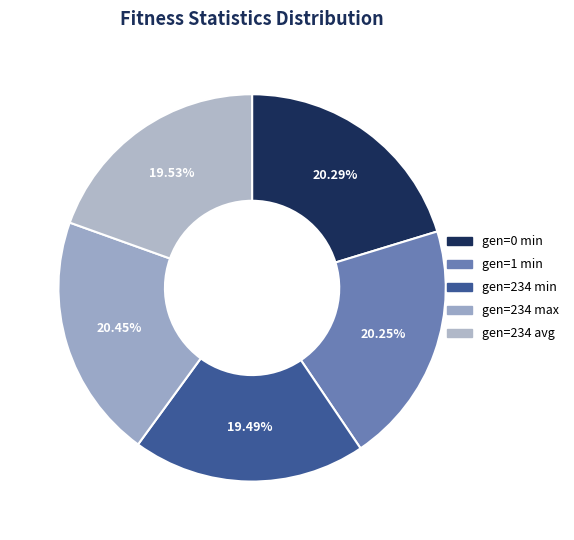

Which category has the smallest portion of the pie?

gen=234 min